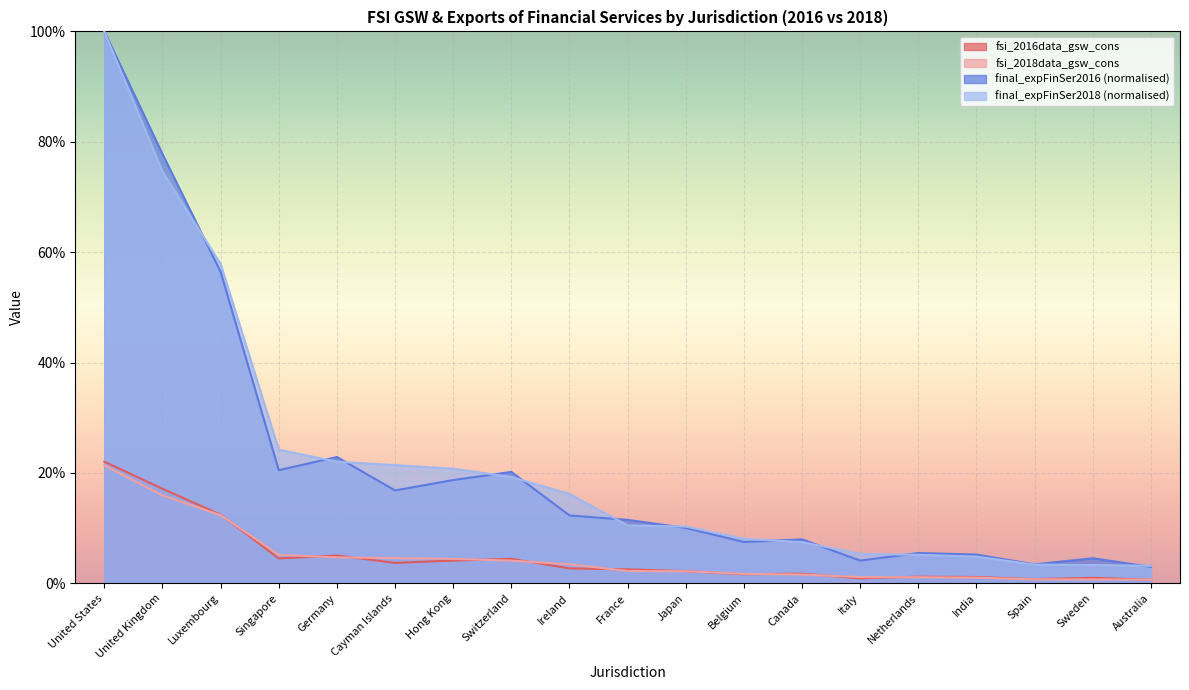

Rank the categories by fsi_2018data_gsw_cons value from lowest to highest.

Australia, Sweden, Spain, India, Netherlands, Italy, Canada, Belgium, Japan, France, Ireland, Switzerland, Hong Kong, Cayman Islands, Germany, Singapore, Luxembourg, United Kingdom, United States